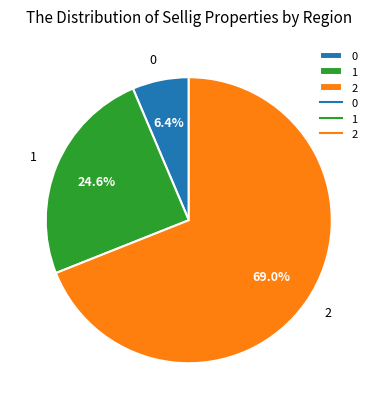

To the nearest percent, what is the average slice percentage?

33%